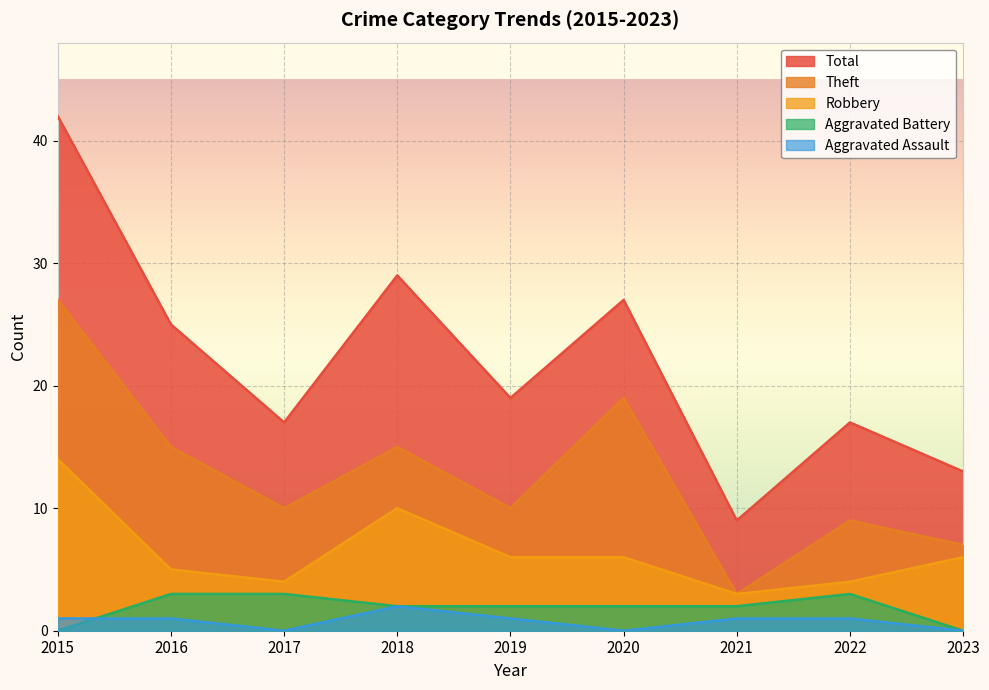

Is it true that Aggravated Assault equals 1 at 2021?

True